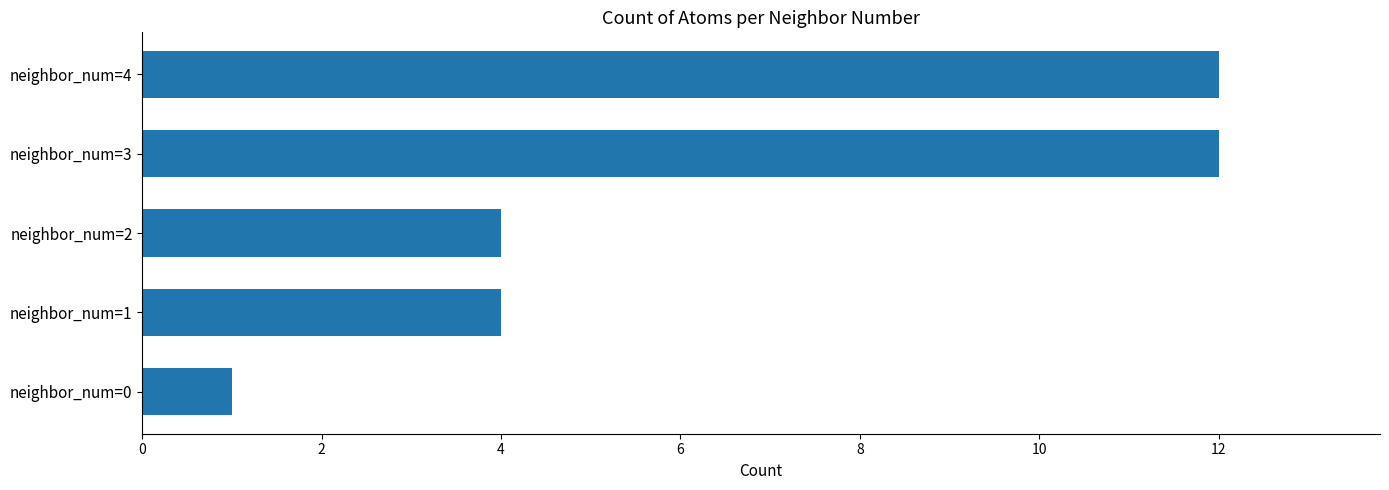

Between neighbor_num=3 and neighbor_num=1, which is larger?

neighbor_num=3